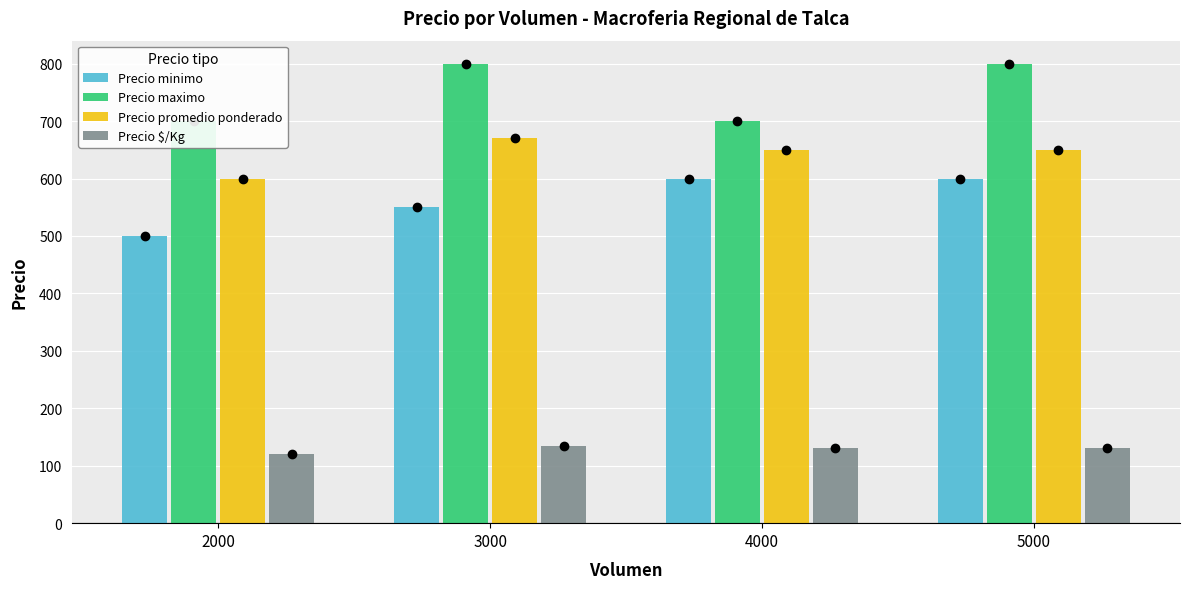

What is the difference between the Precio $/Kg values at 2000 and 3000?

14